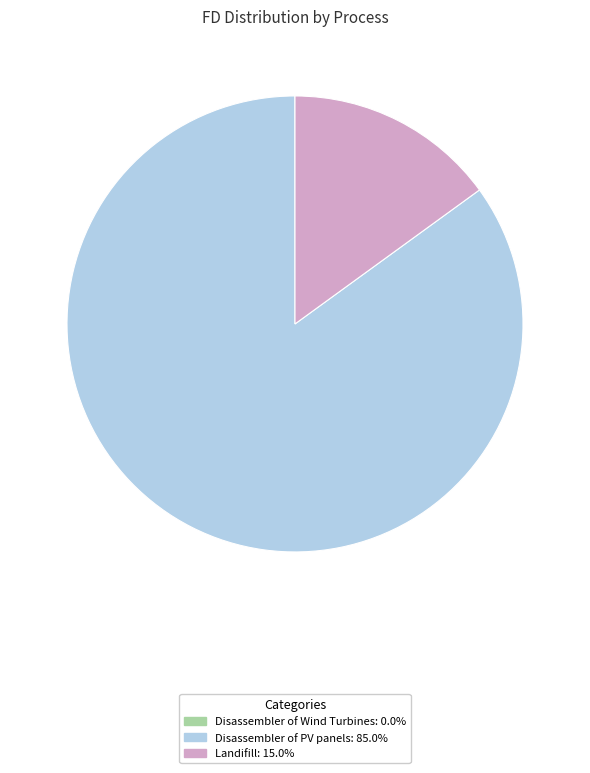

Does any single category account for the majority?

Yes